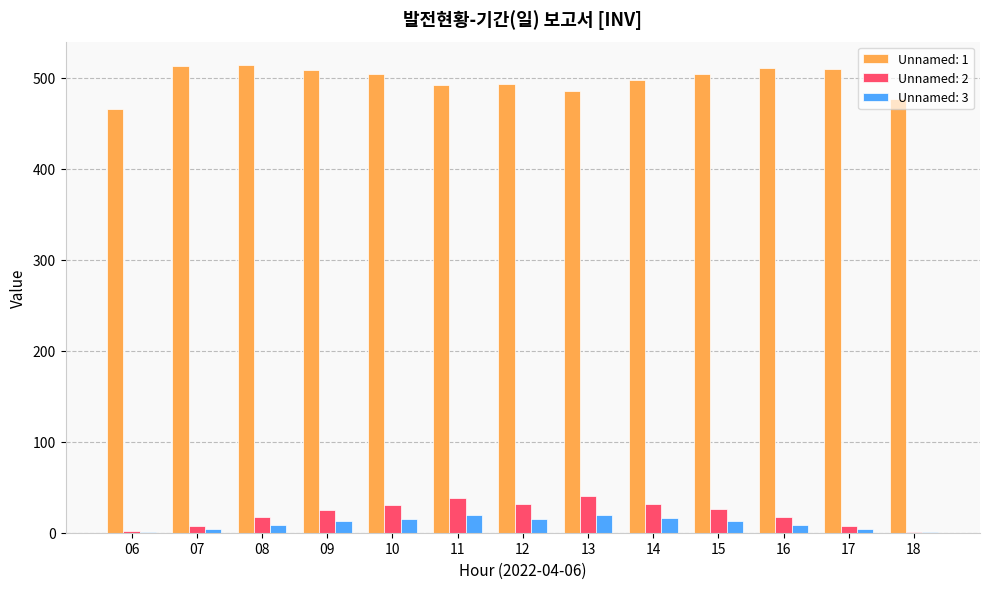

What is the sum of all Unnamed: 1 values?

6476.4